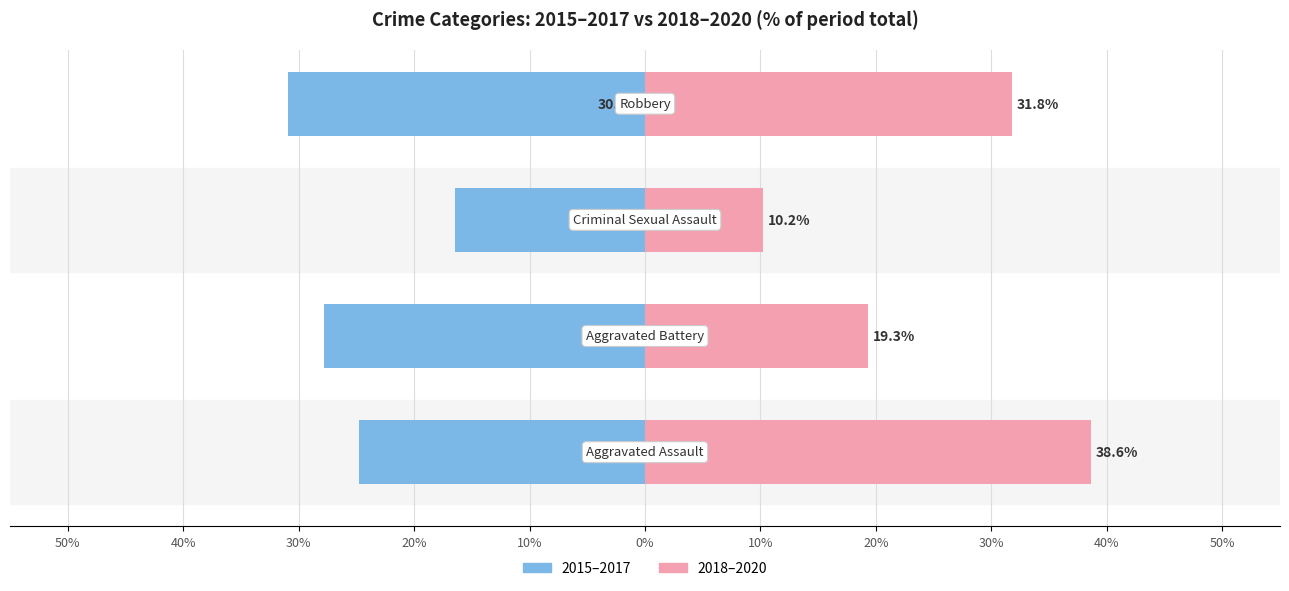

What is the difference between the 2018-2020 (sum) values at 20% and 30%?

21.6